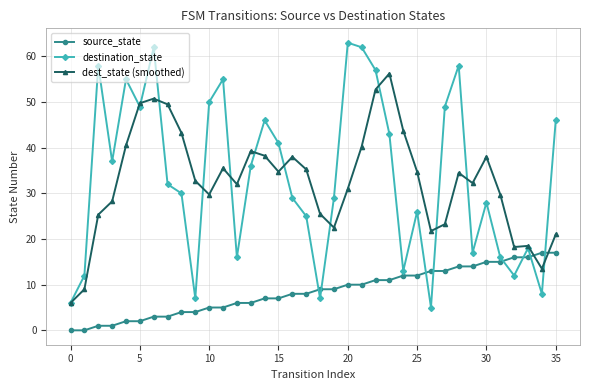

Which series ends up on top after the final intersection of destination_state and source_state?

destination_state